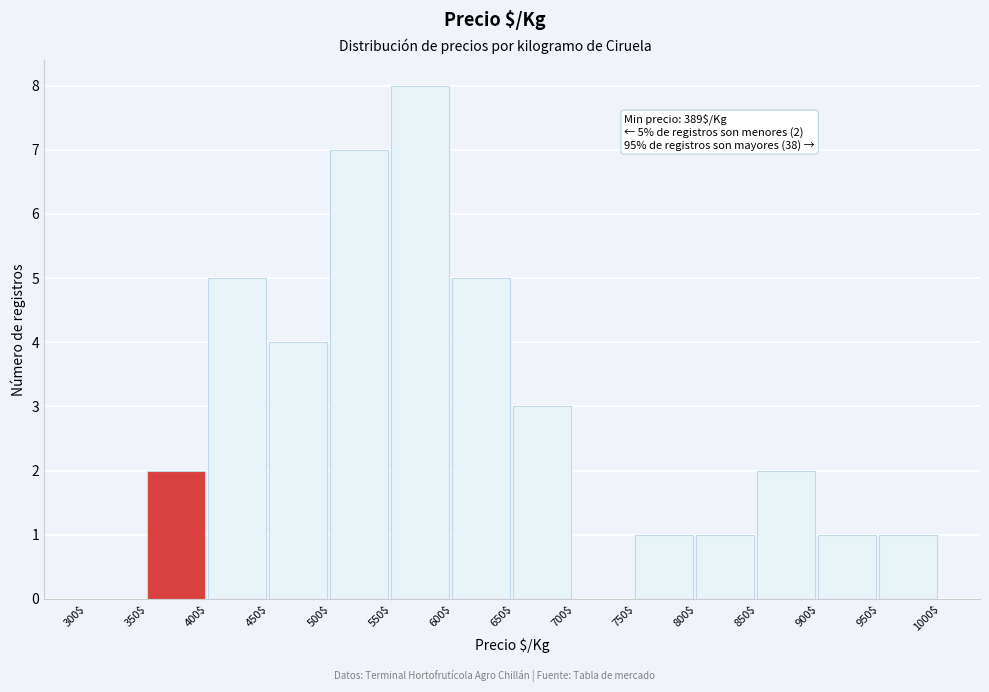

Over which range of the x-axis is the bar tallest?

550$ to 600$